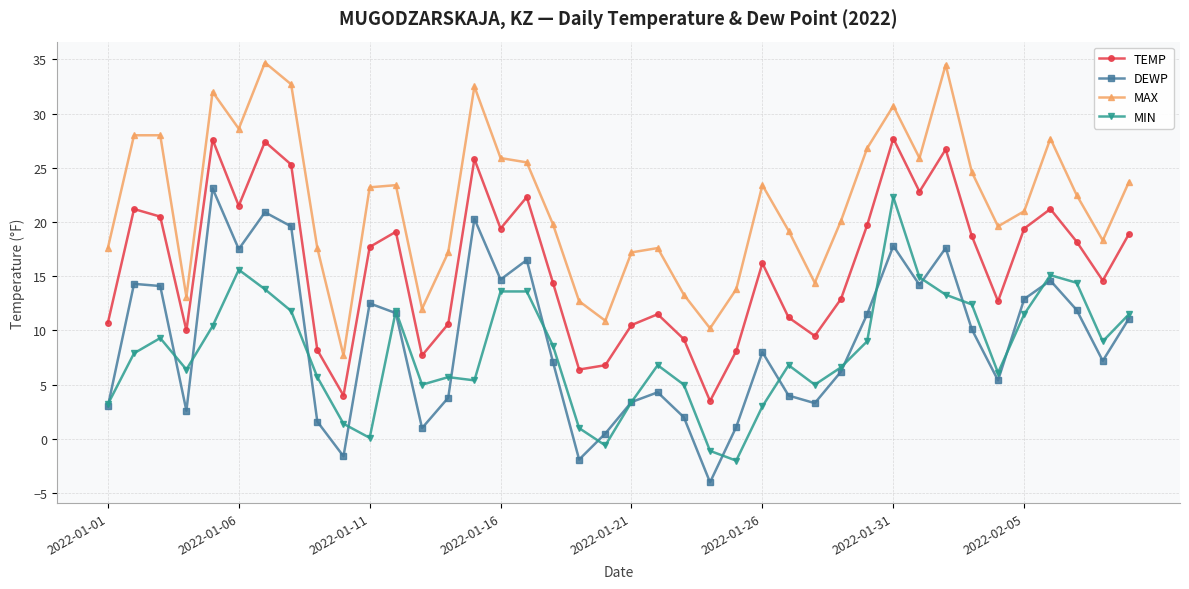

True or false: MAX and DEWP cross at least once.

False